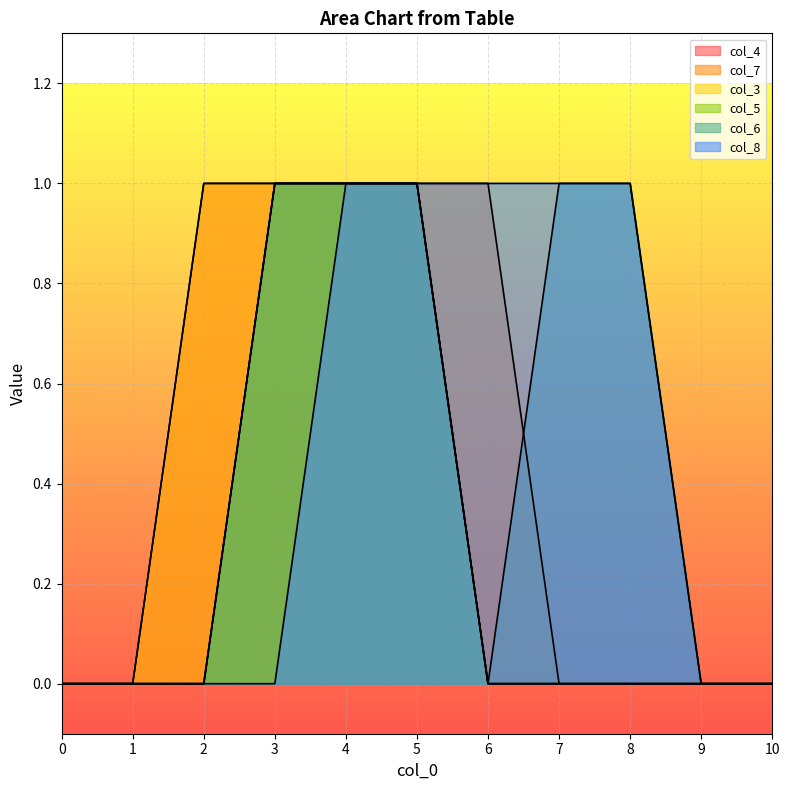

What is the difference between the col_7 values at 8 and 4?

1